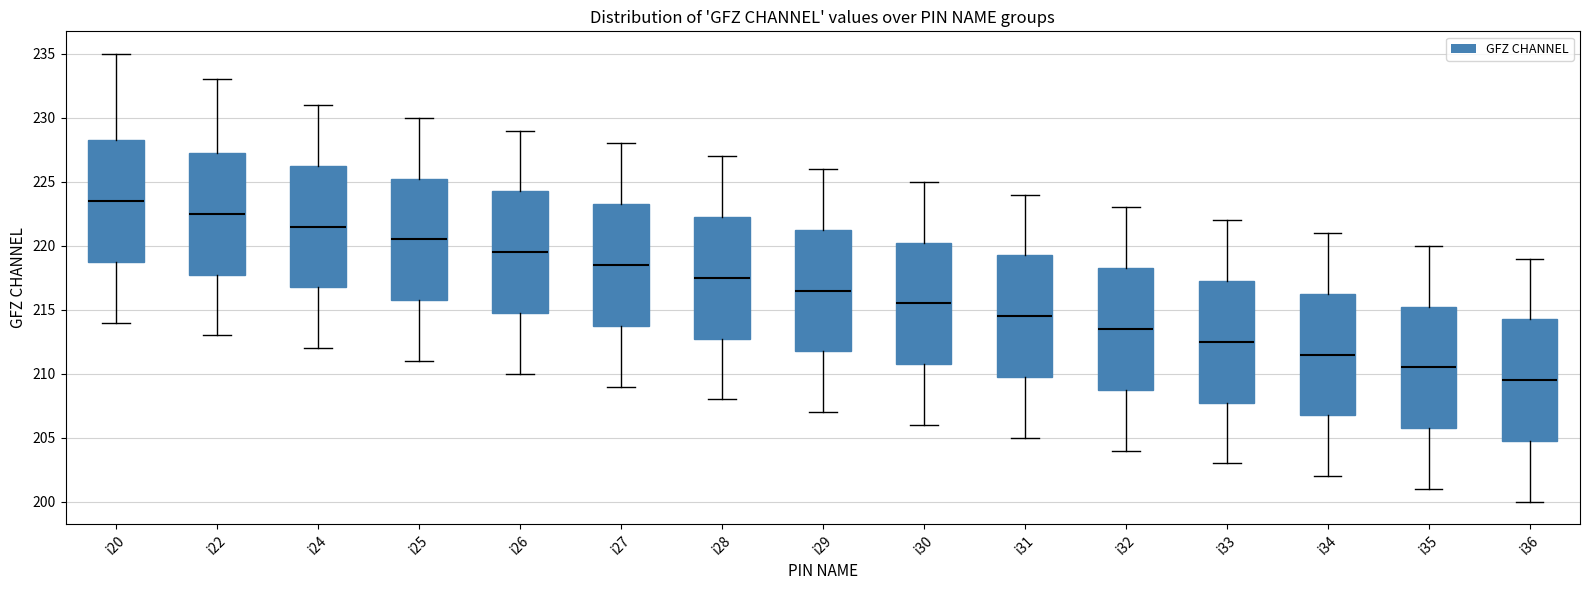

Which box's median line is the highest?

i20